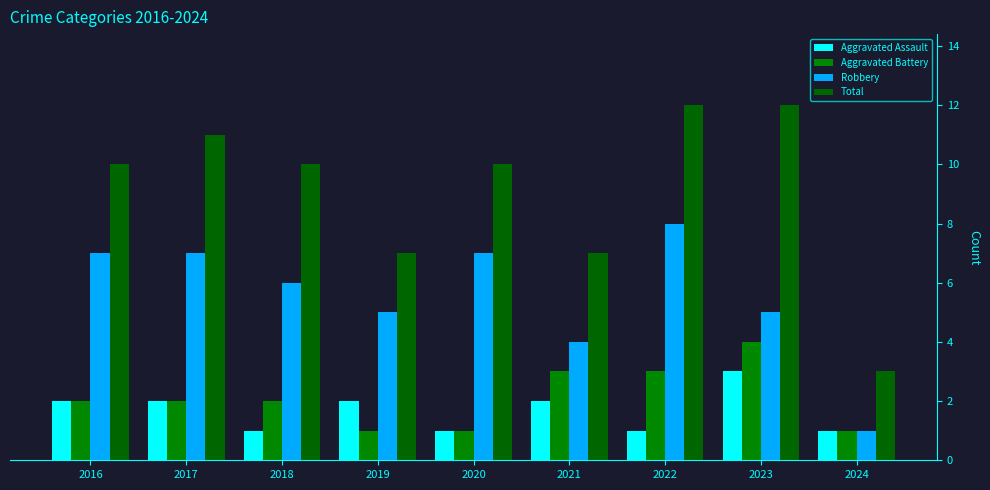

Does the chart contain stacked bars?

No